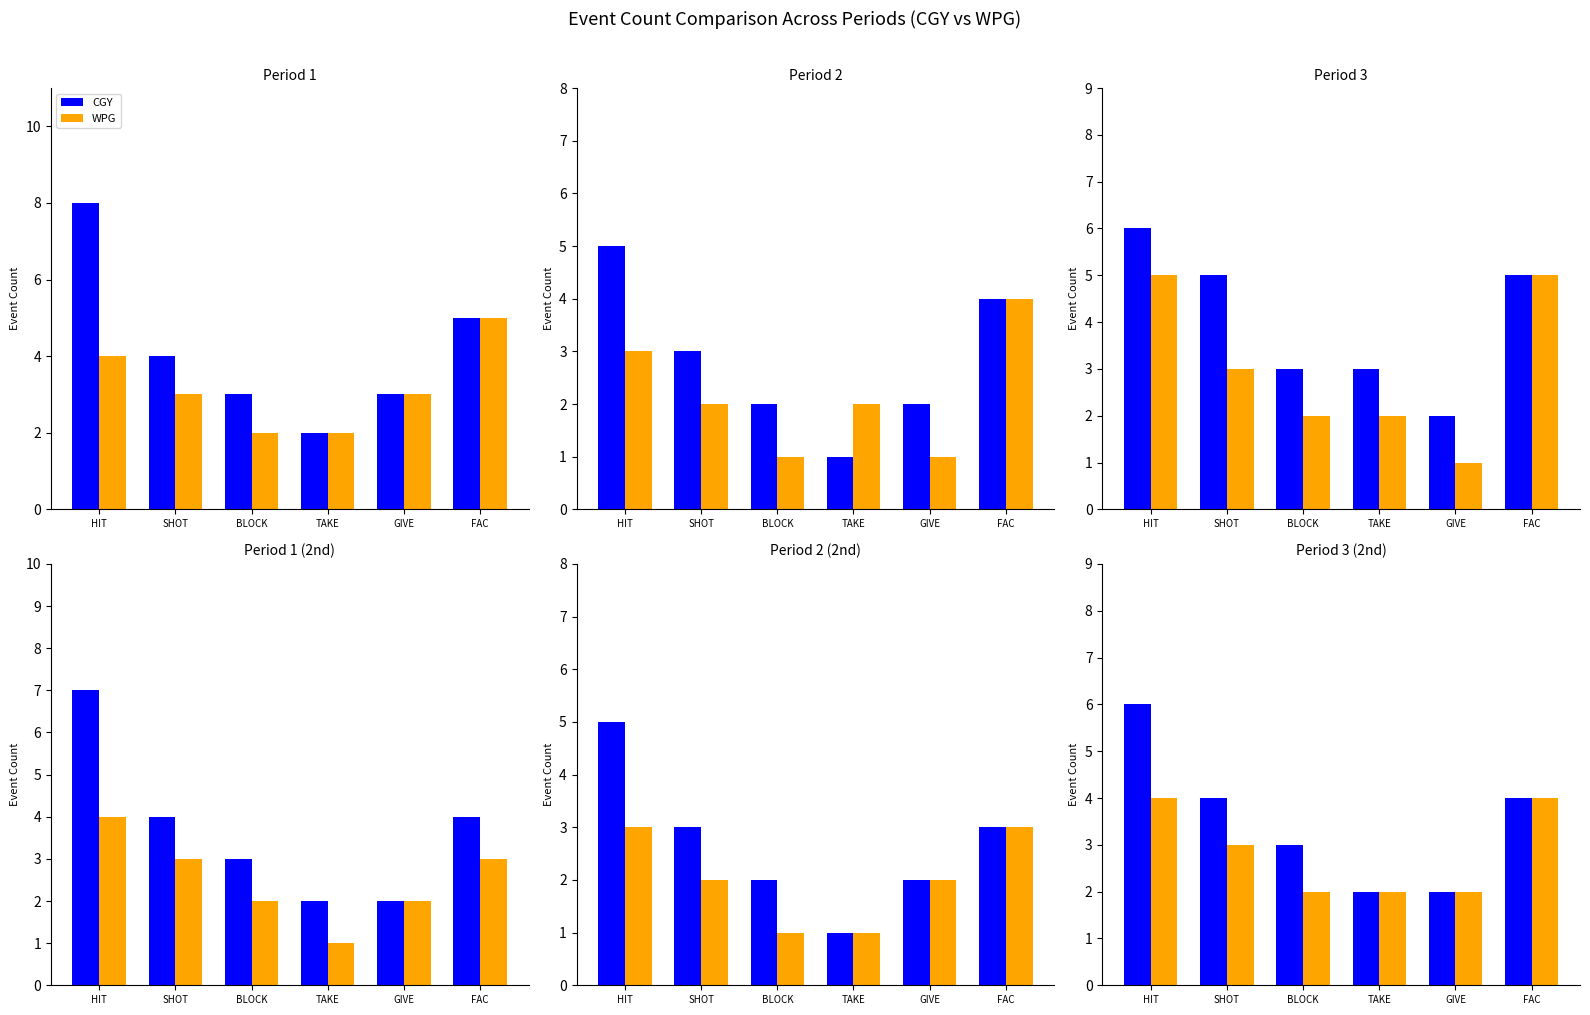

Which series changed the most between HIT and BLOCK?

CGY